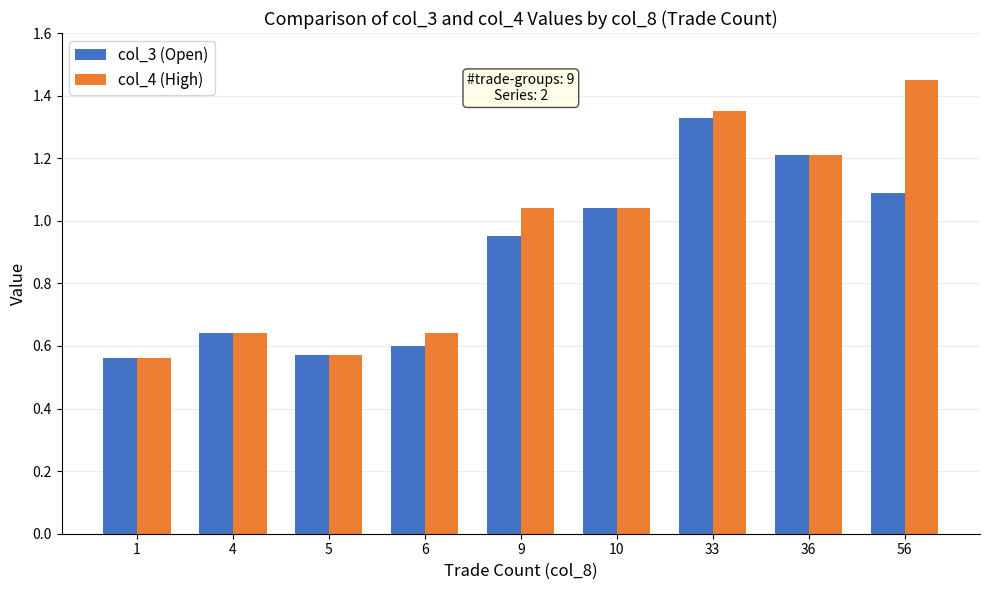

What is the difference between the col_4 (High) values at 33 and 5?

0.8